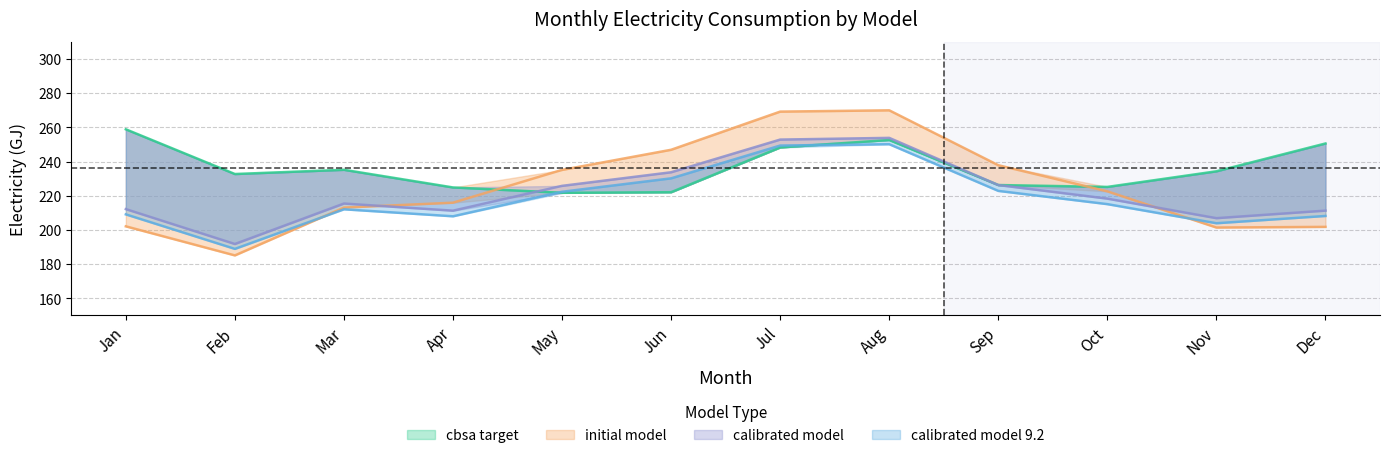

Reading right to left, list all the values displayed in this chart.

cbsa target: 250.6	234.3	225.2	226.3	252.6	248.2	222.1	221.7	224.9	235.2	232.7	258.9
initial model: 201.8	201.4	222.6	237.9	270.0	269.2	246.9	235.1	215.9	213.1	185.1	202.1
calibrated model: 211.3	206.9	218.3	226.3	253.8	252.9	233.7	225.8	211.3	215.4	191.8	212.2
calibrated model 9.2: 208.2	203.9	215.1	222.8	250.1	249.4	230.2	222.3	208.0	212.1	188.9	209.1